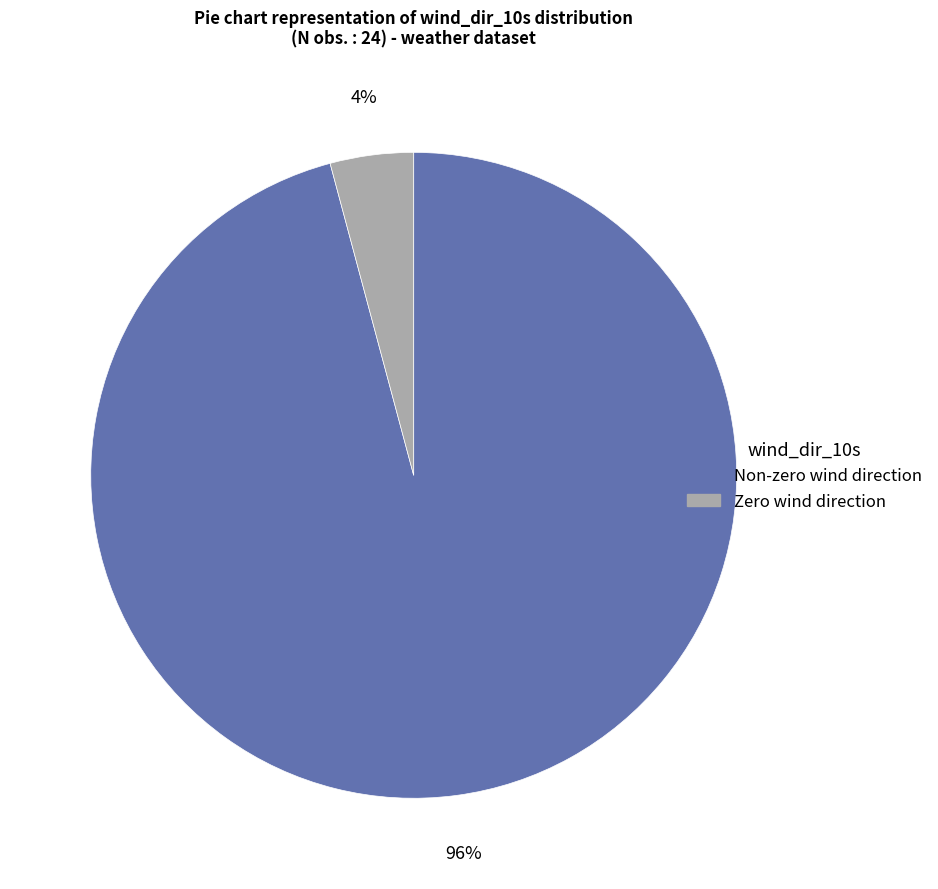

To the nearest percent, what is the difference between the largest and smallest slice percentages?

92%